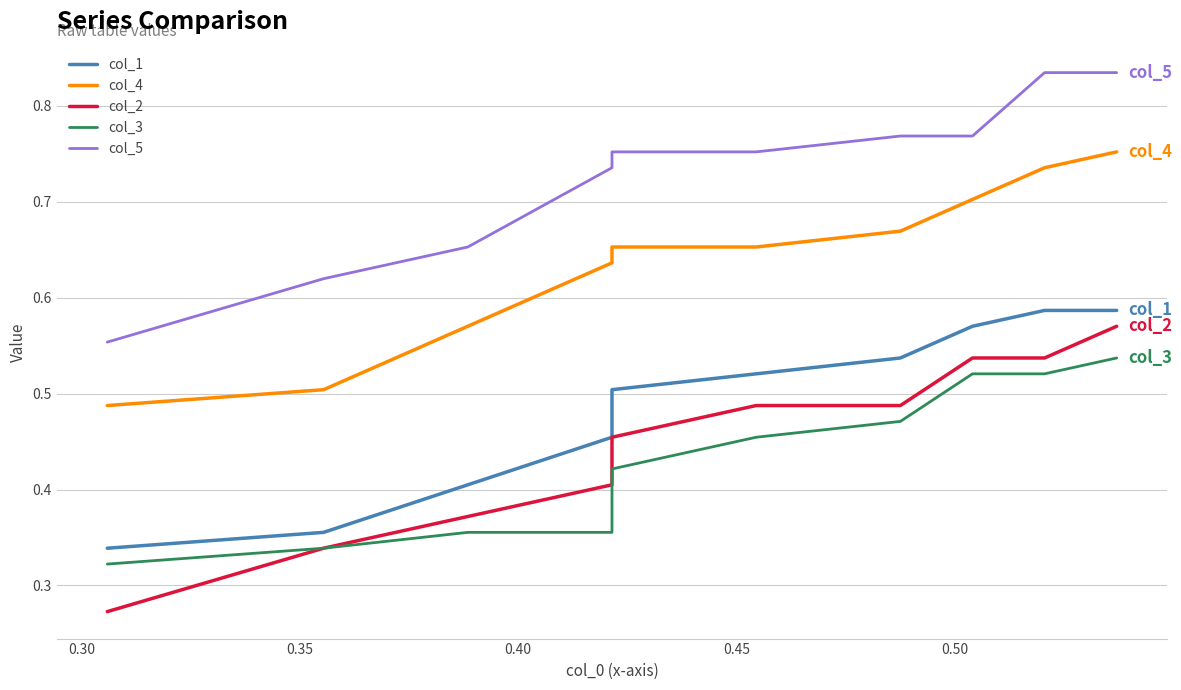

What is the difference between the maximum and minimum values in the col_1 series?

0.2